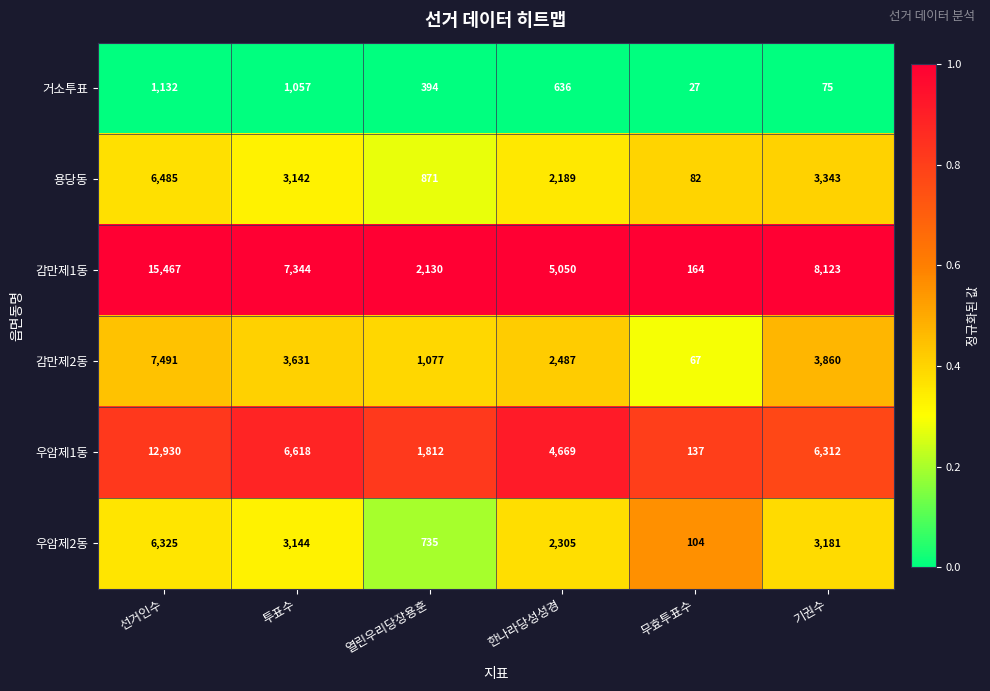

What is the sum of all 용당동 values?

16112